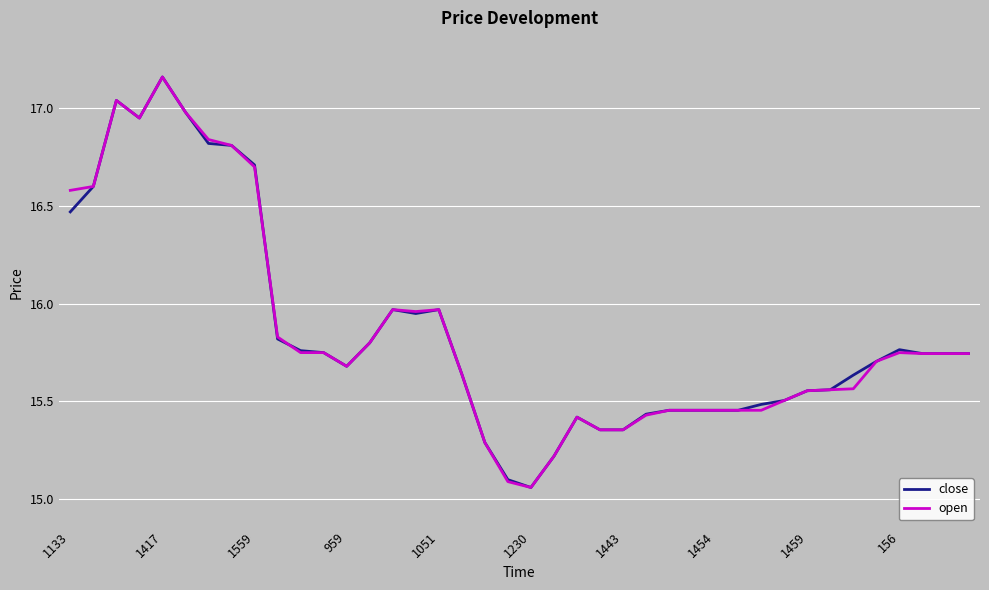

What are all the series names shown in the legend?

close, open